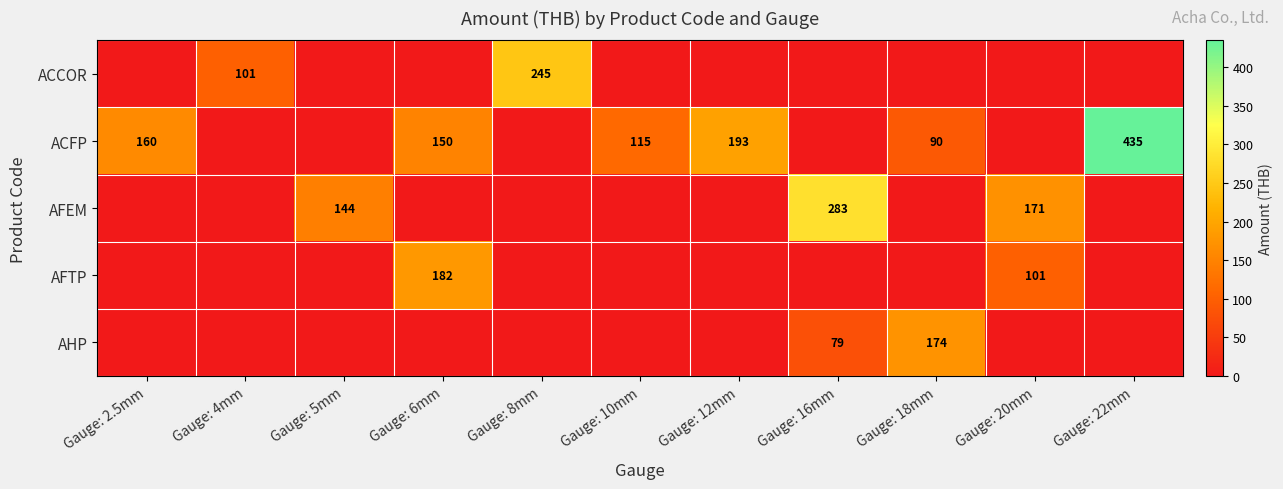

What is the difference between the maximum and minimum values in the ACFP series?

434.7